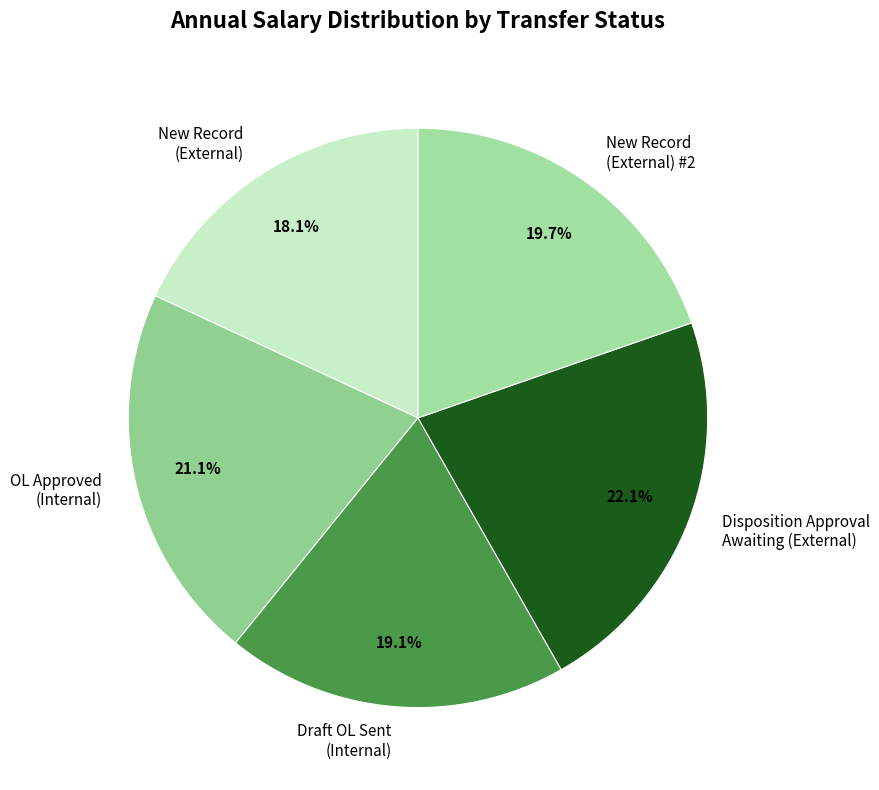

How many slices are in this pie chart?

5